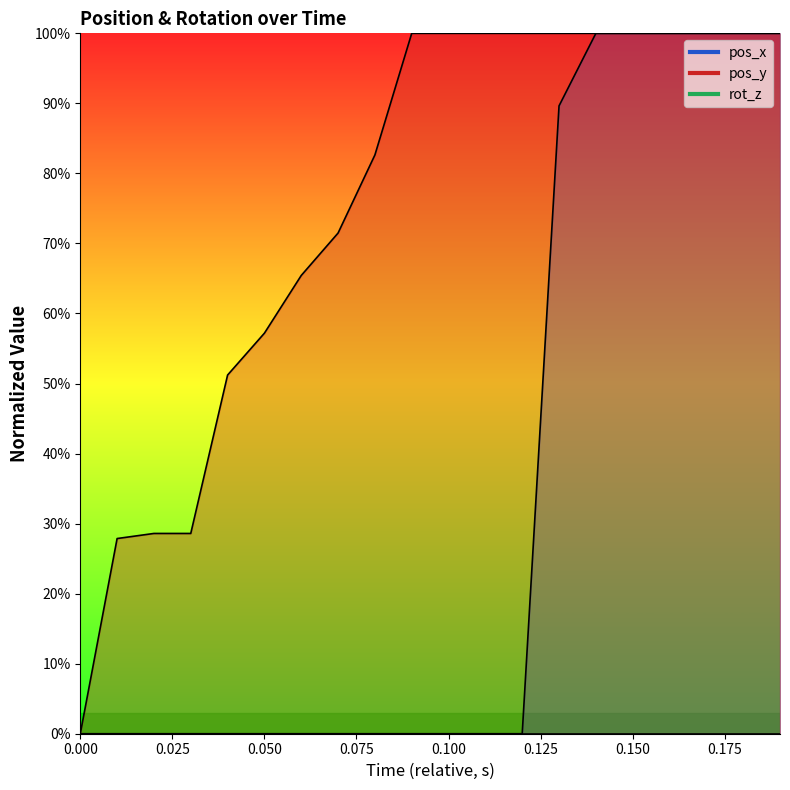

True or false: pos_y and pos_x intersect in this chart.

False